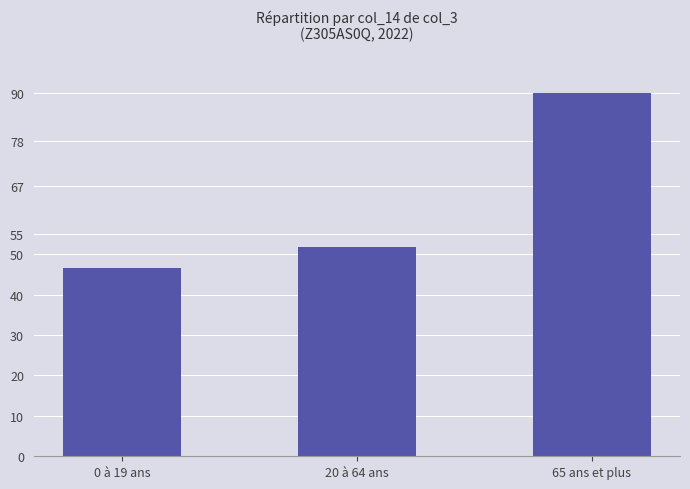

Rank the categories by value from lowest to highest.

0 à 19 ans, 20 à 64 ans, 65 ans et plus